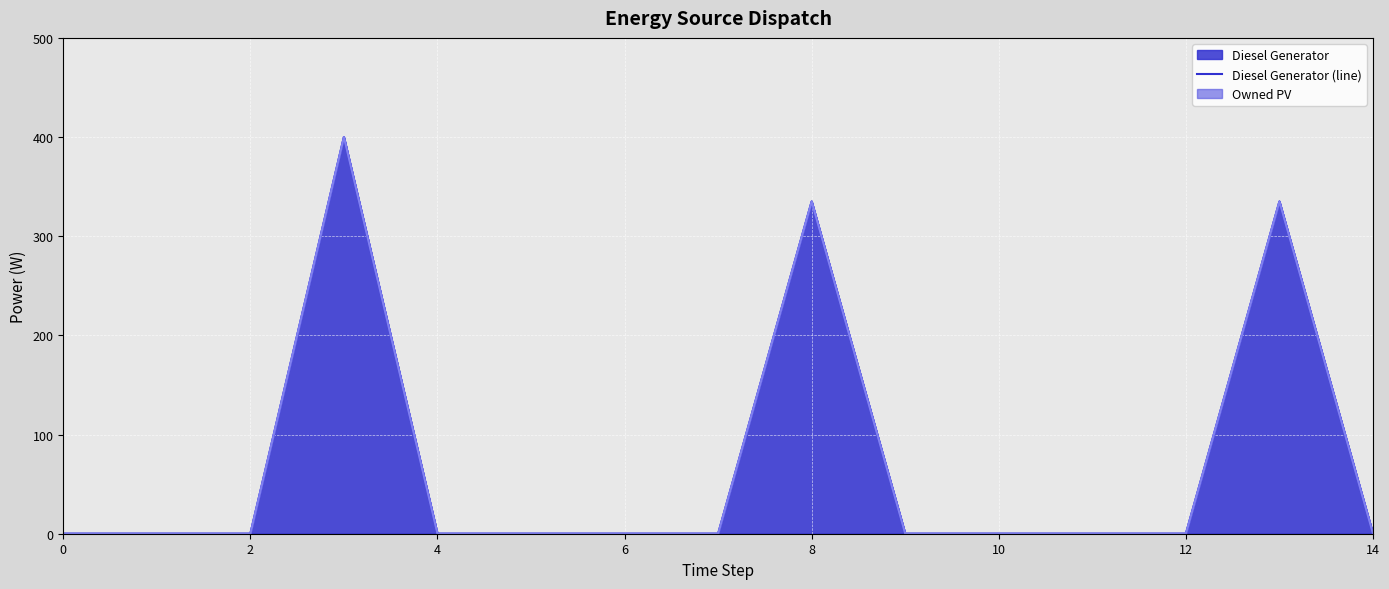

True or false: Owned Batteries (line) and Owned PV (line) intersect in this chart.

False